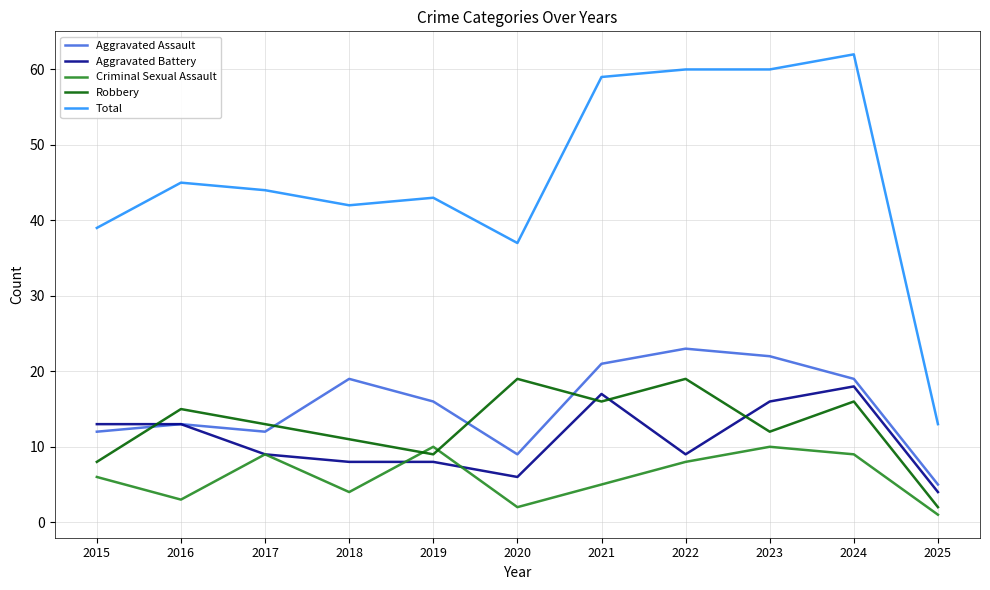

At which label does Total reach its minimum?

2025